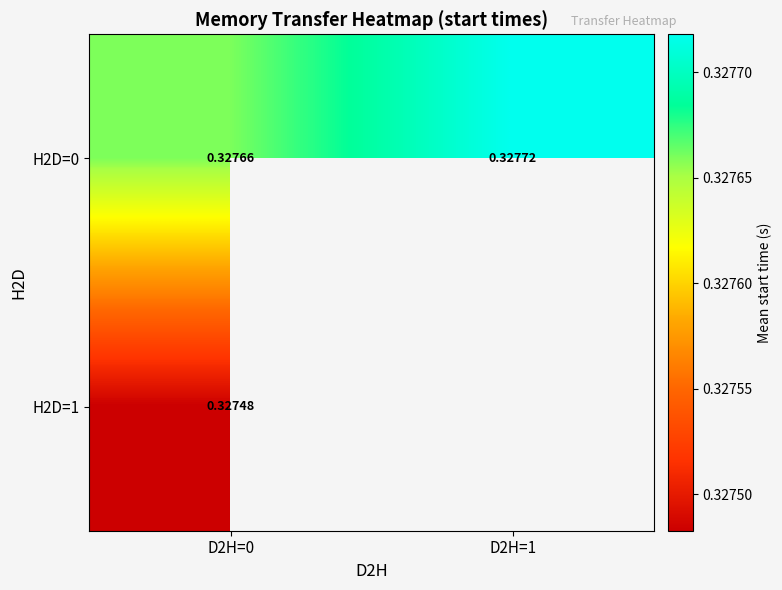

Which label corresponds to the smallest value in the chart?

D2H=0